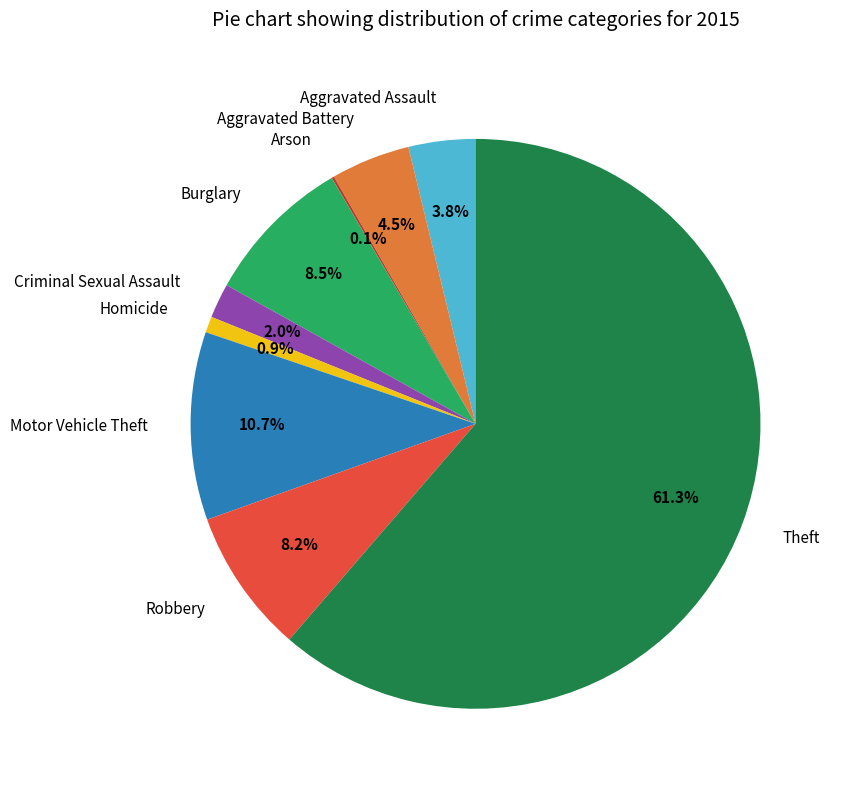

Does Theft represent more than half of the total?

Yes